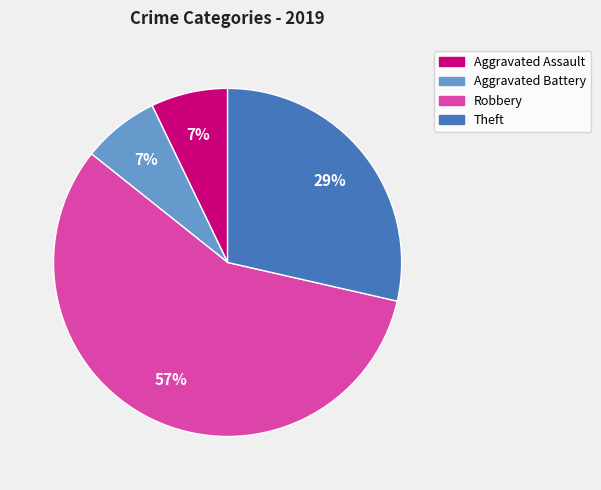

Count the number of slices in the pie.

4